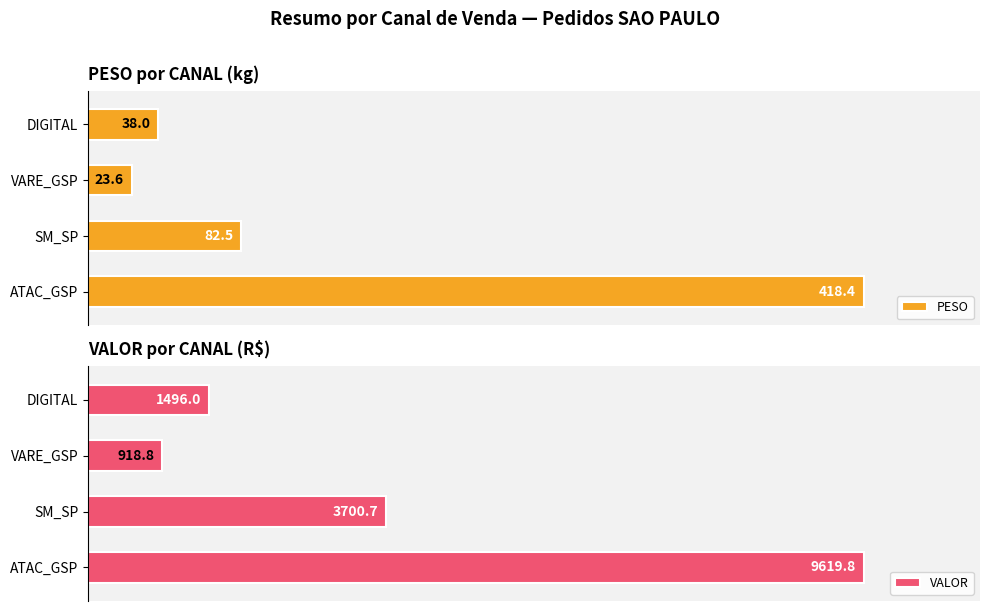

Is the value of PESO at DIGITAL greater than the value of VALOR at DIGITAL?

No